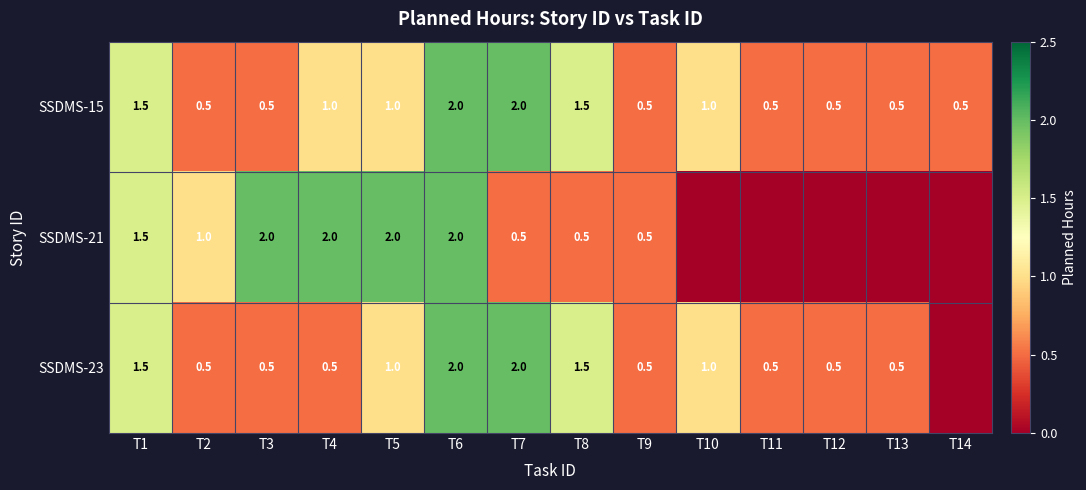

What is the spread (max minus min) of values at T7?

1.5